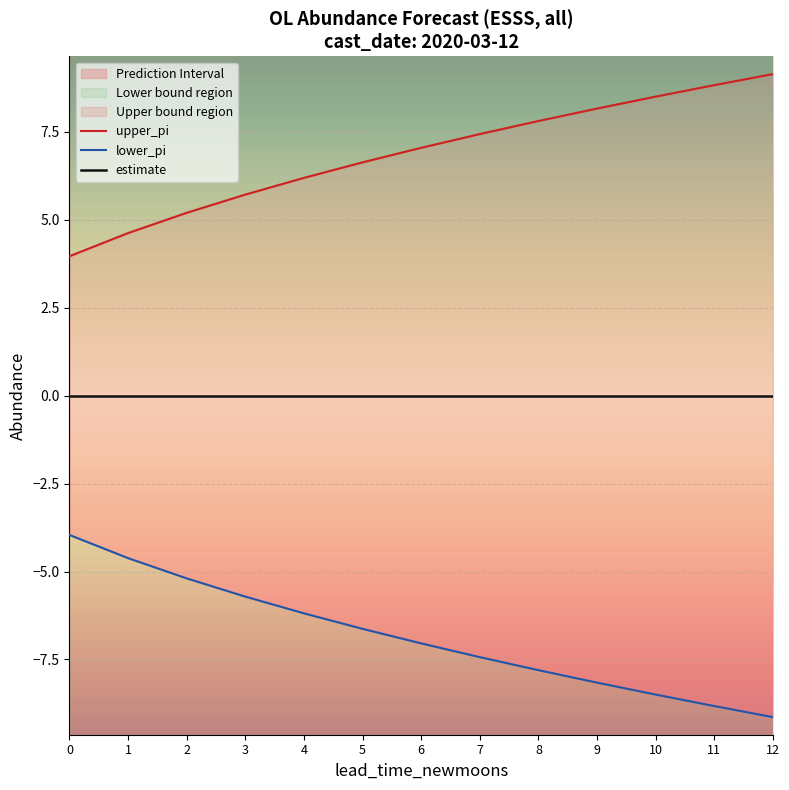

True or false: estimate and lower_pi intersect in this chart.

False